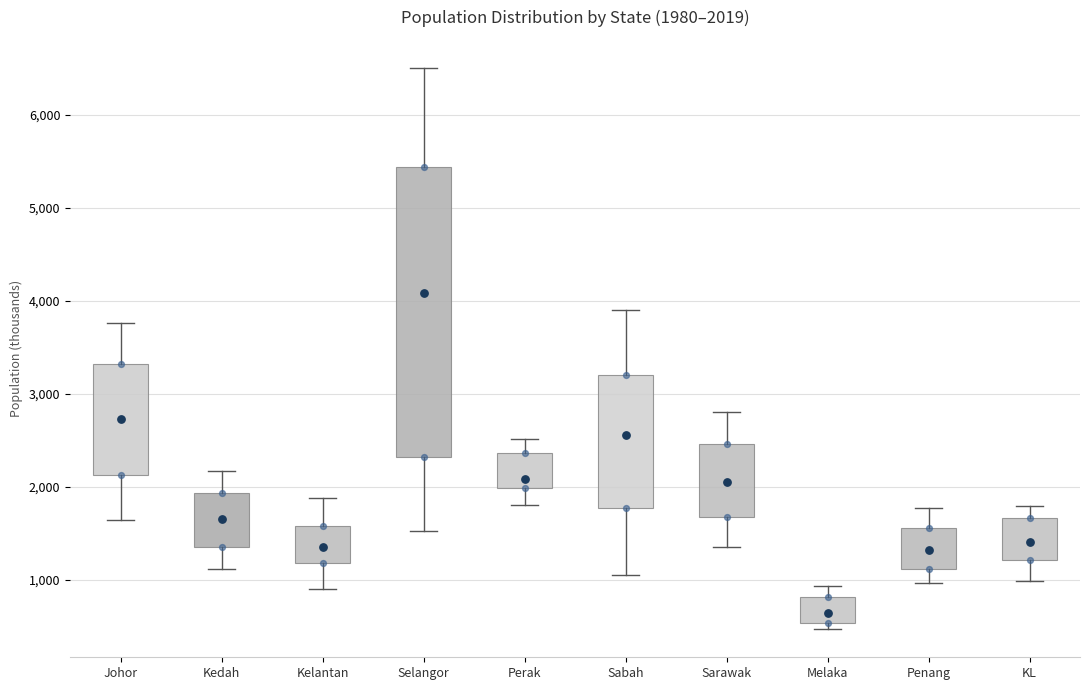

Comparing the boxes themselves (not the whiskers), which one is the tallest?

Selangor